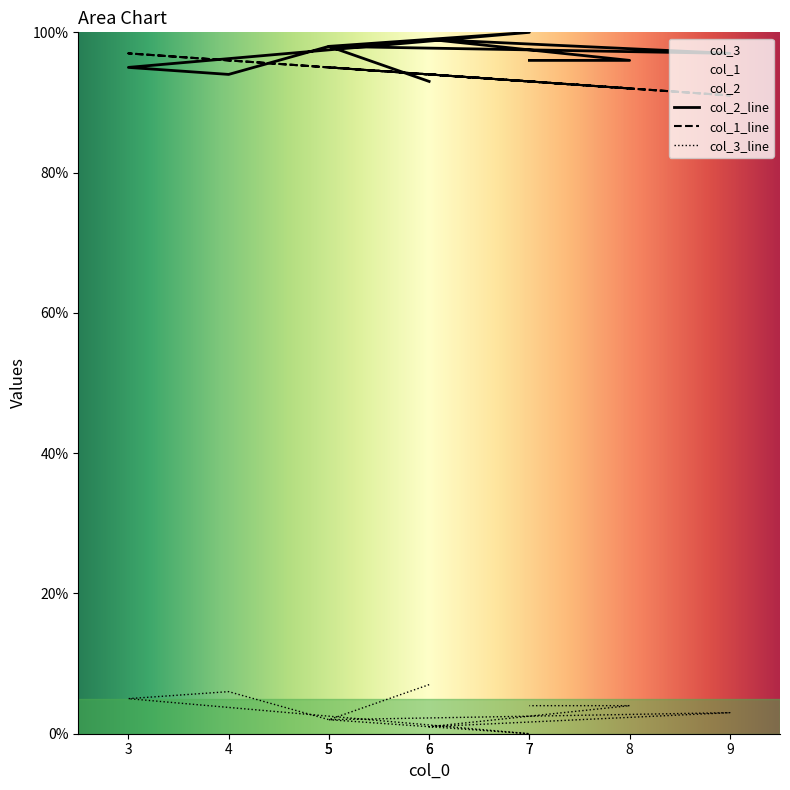

What is the label of the 6th point from the right?

7